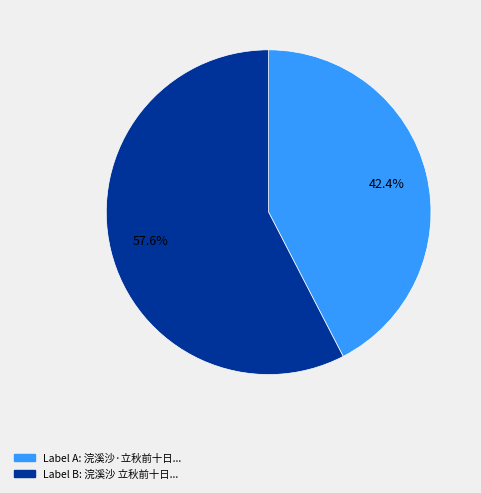

Does any single category account for the majority?

Yes